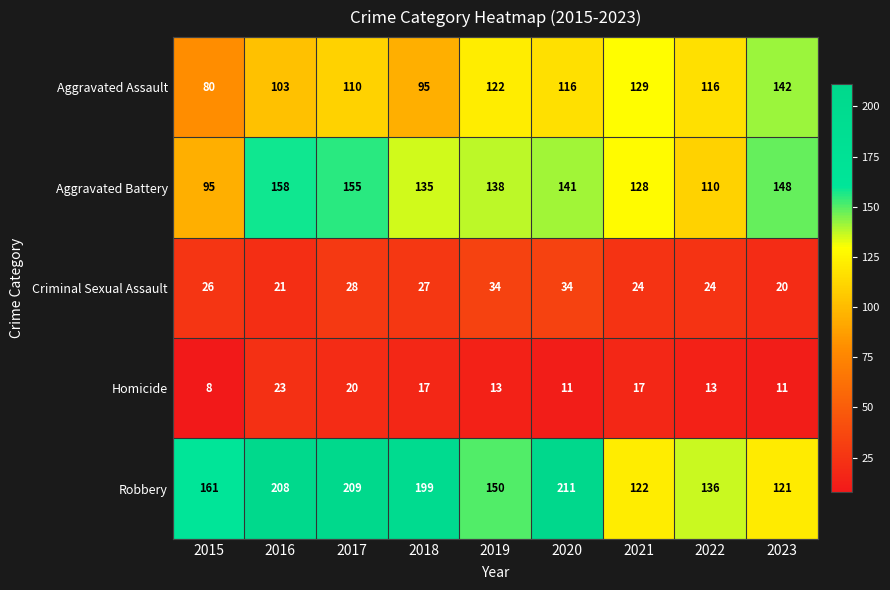

How many data points does each series have?

9